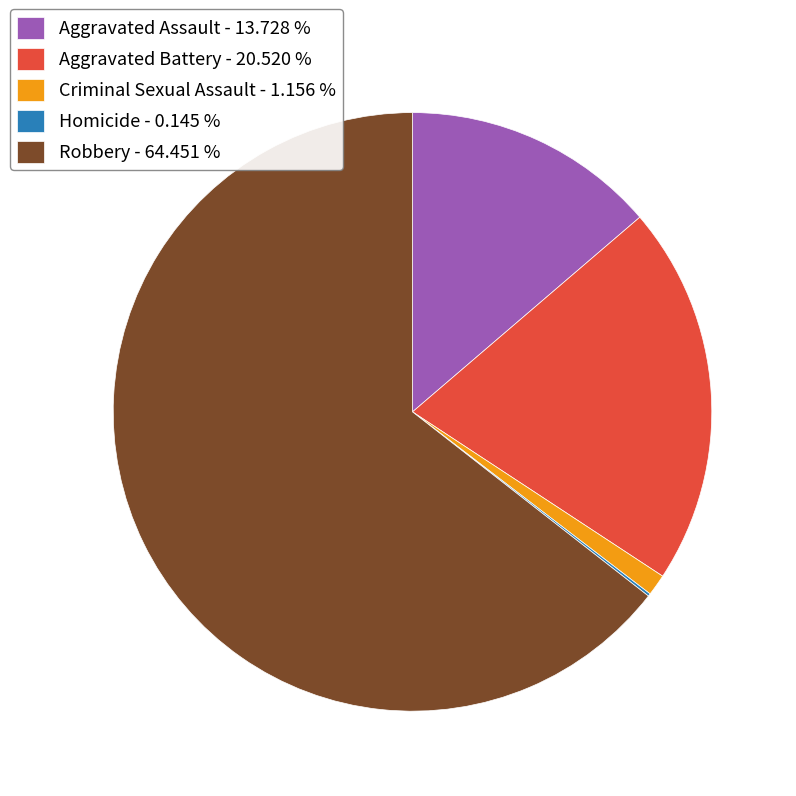

Does any single category account for the majority?

Yes